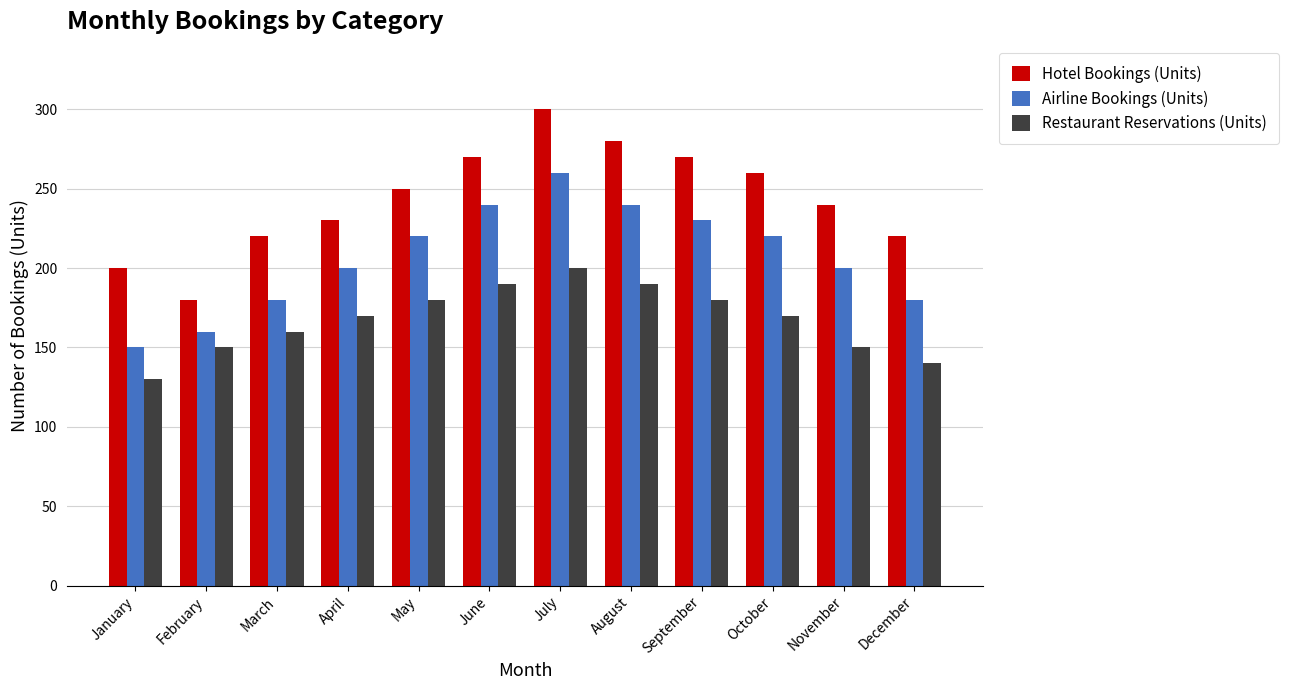

What is the difference between the Airline Bookings (Units) values at October and January?

70